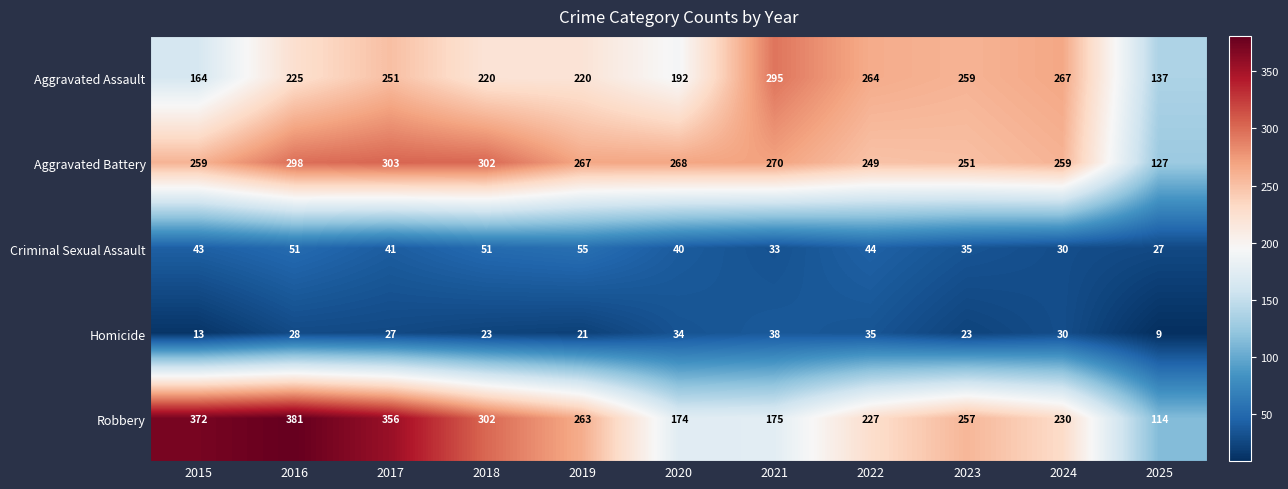

At which label does Criminal Sexual Assault reach its minimum?

2025